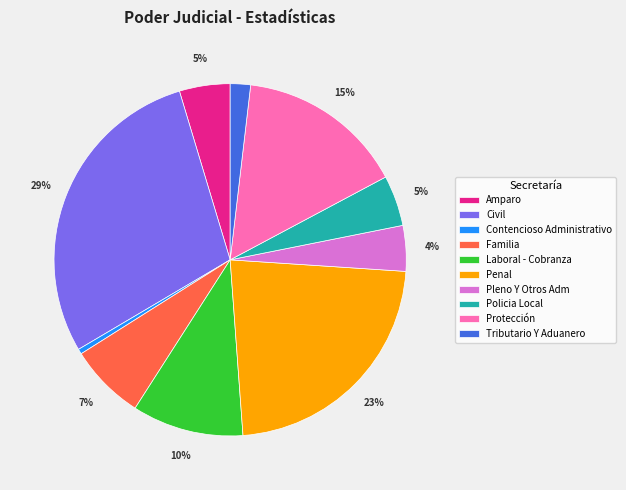

Is the sum of Tributario Y Aduanero and Familia greater than half?

No